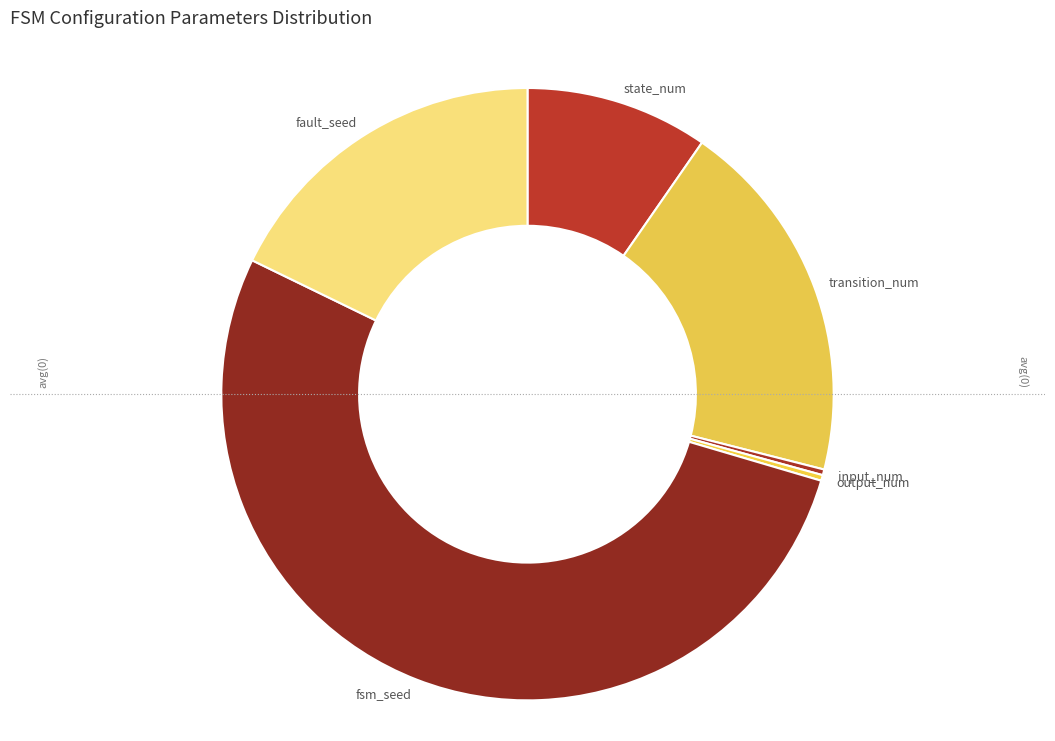

How many segments does this pie chart have?

6